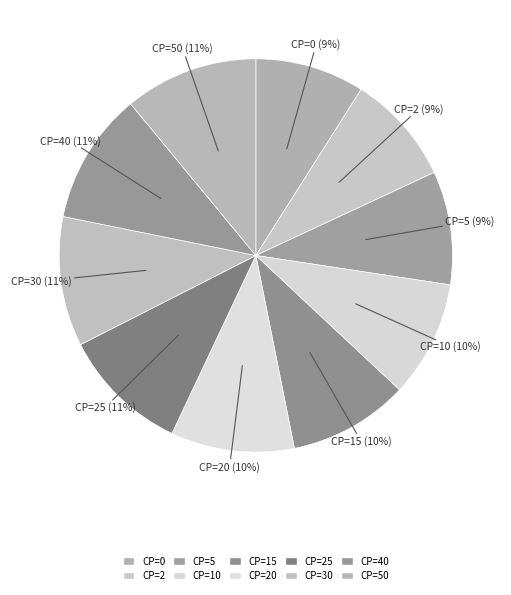

True or false: CP=40 accounts for 11% of the total.

True